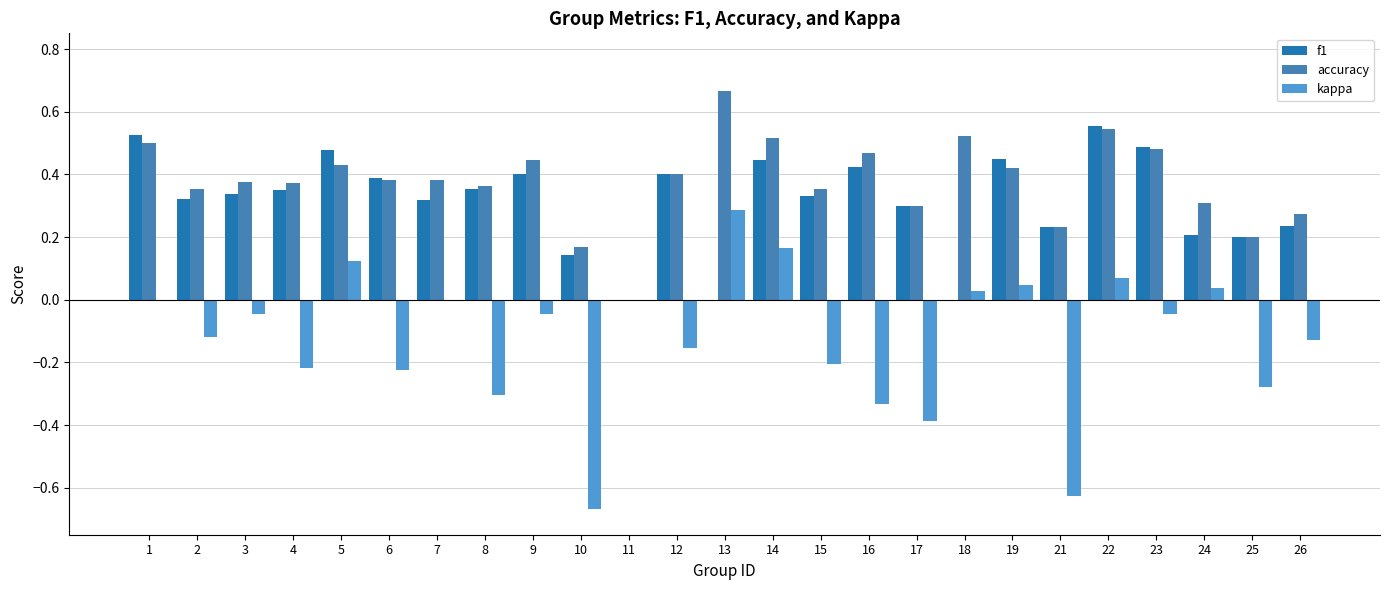

True or false: kappa has a value of 0.1 at 19.

False